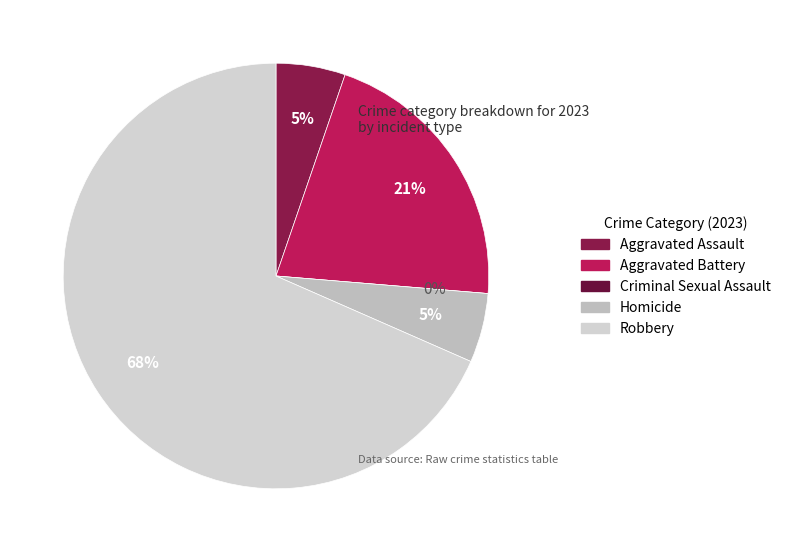

Which category has the biggest portion of the pie?

Robbery